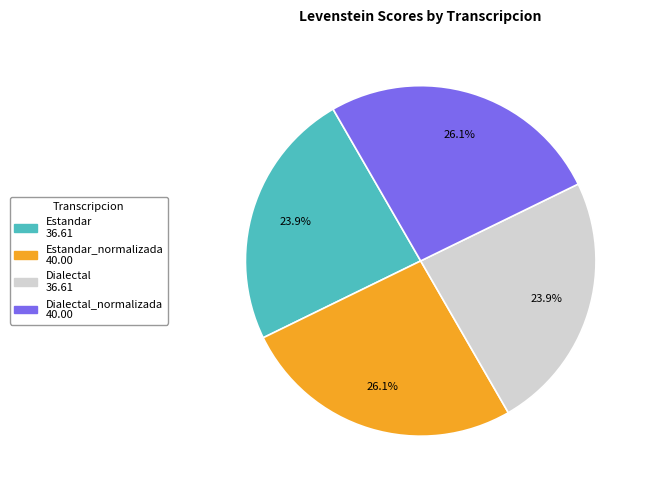

Is there a majority slice in this chart?

No